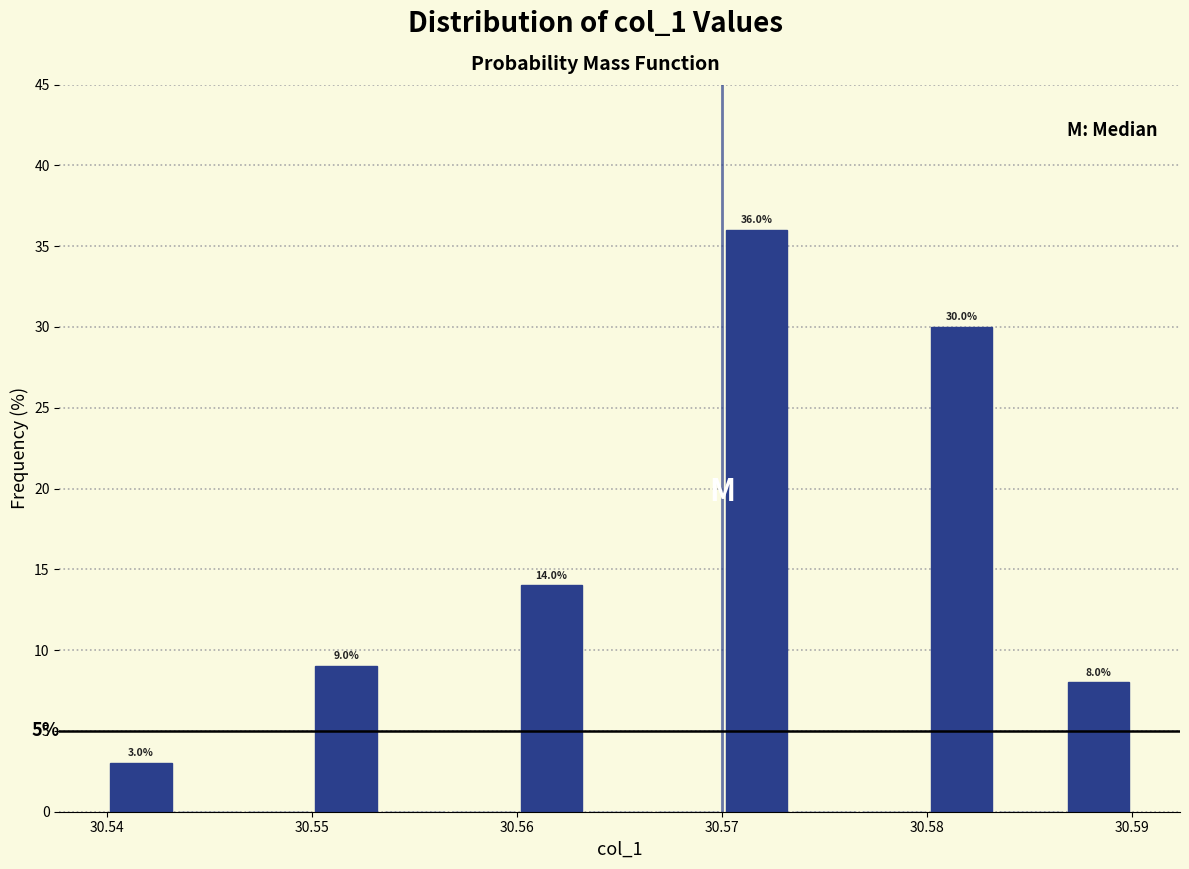

Around what value on the x-axis is the tallest bar? Give the approximate position of its centre, as read against the axis.

30.572